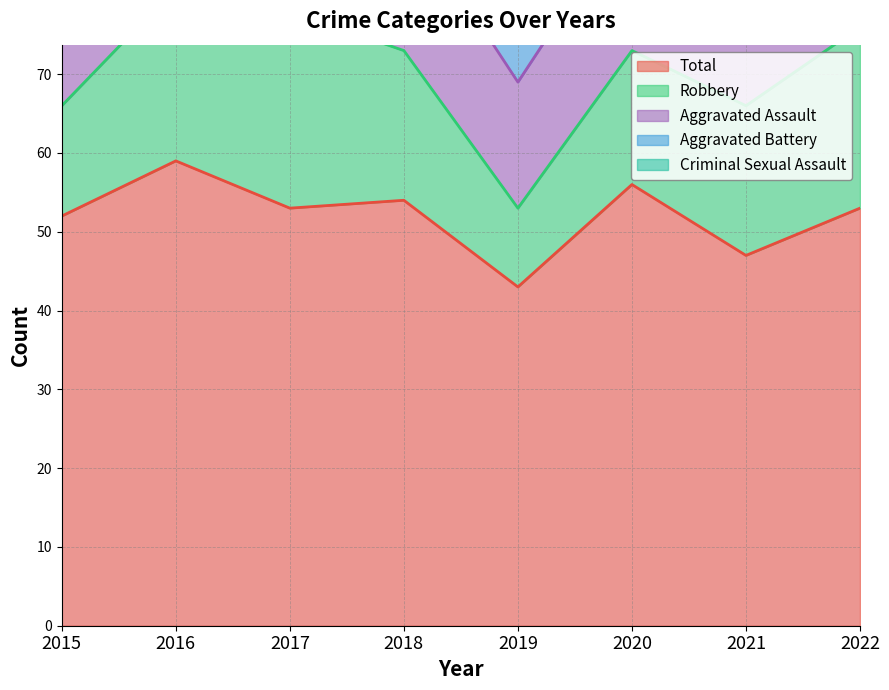

How many categories are shown in the chart?

8